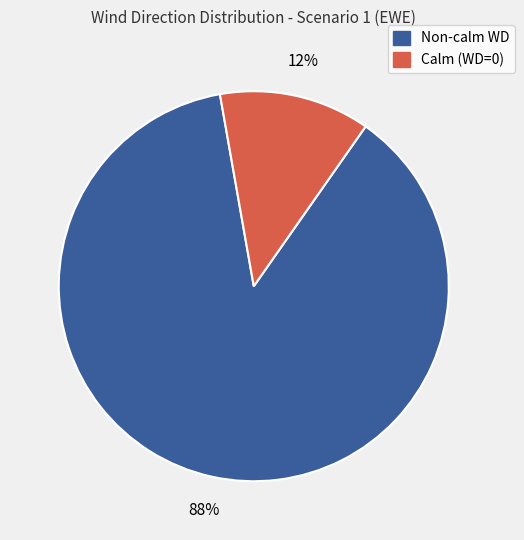

Is there any slice that represents more than half of the pie?

Yes